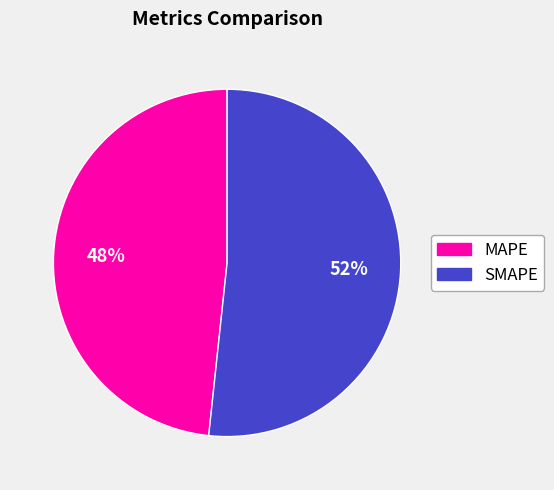

Is it true that SMAPE is 52% of the pie?

True